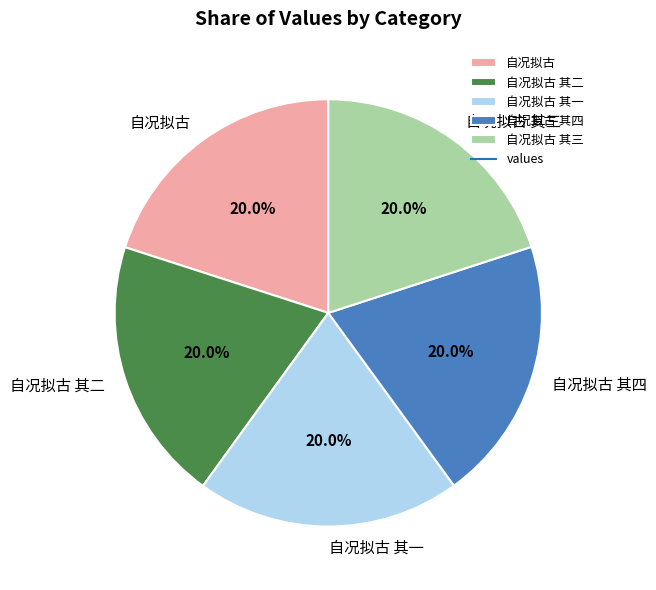

How many segments does this pie chart have?

5